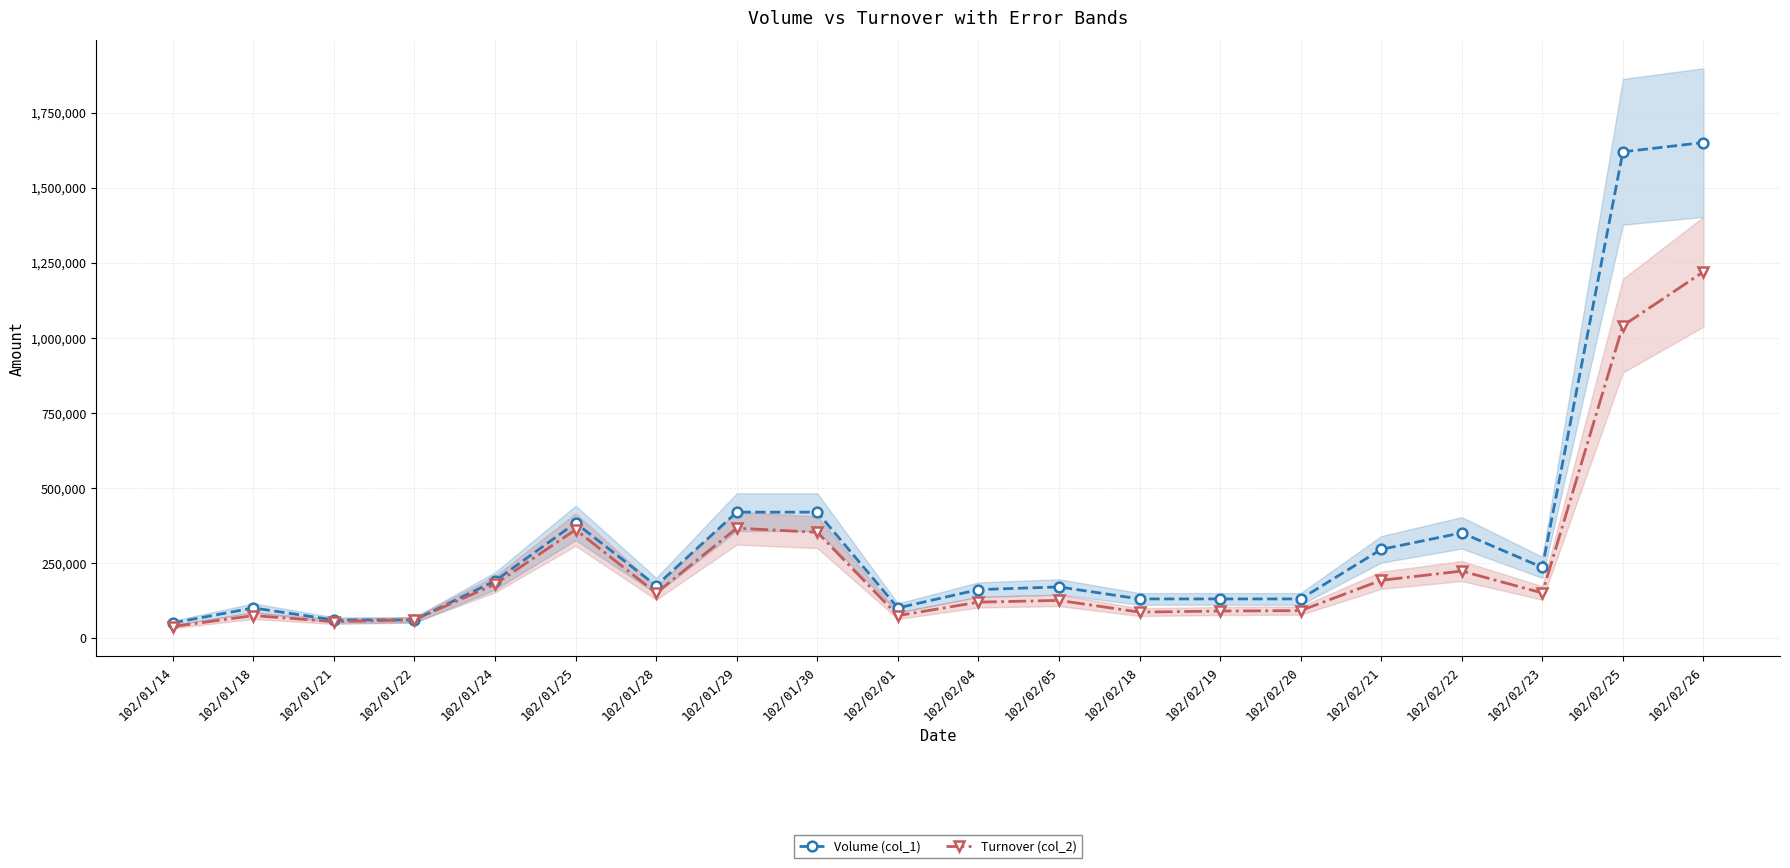

Rank the series by their maximum value, from lowest to highest.

Turnover (col_2), Volume (col_1)